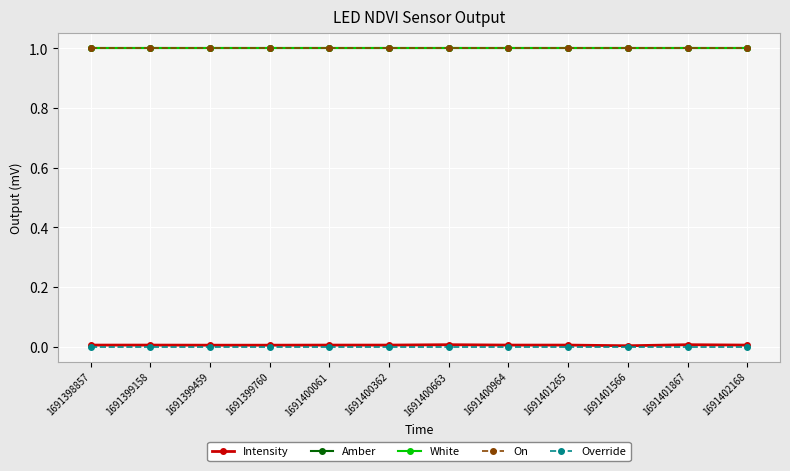

What is the sum of all Amber values?

12.0